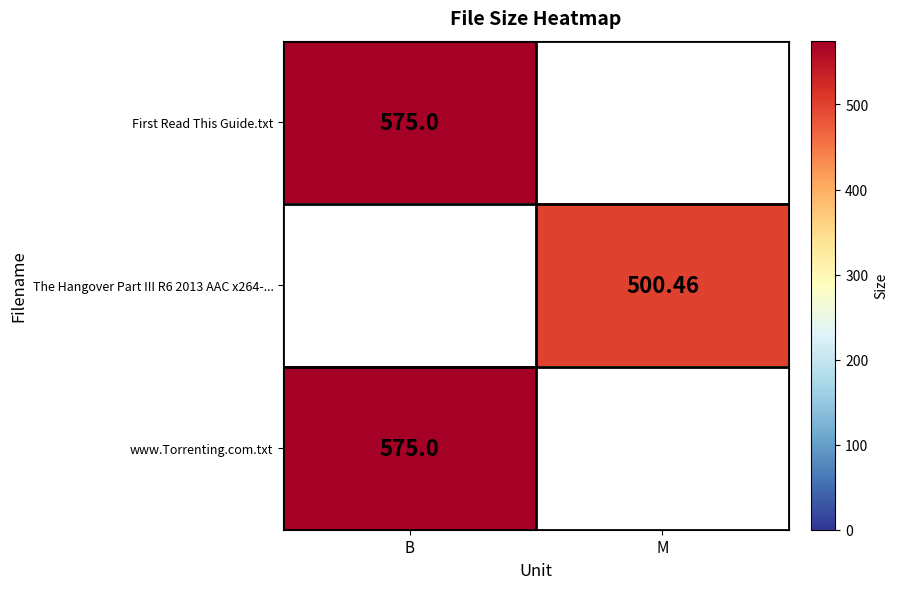

Is the value of First Read This Guide.txt at B greater than the value of The Hangover Part III R6 2013 AAC x264-... at M?

Yes